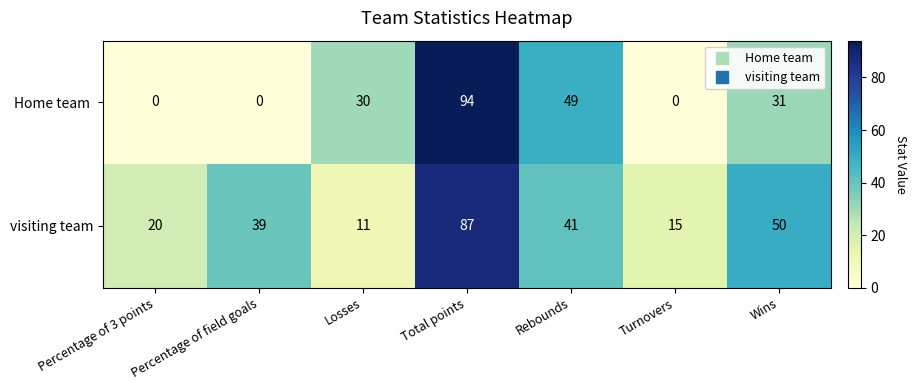

What is the difference between the highest and lowest values at Rebounds?

8